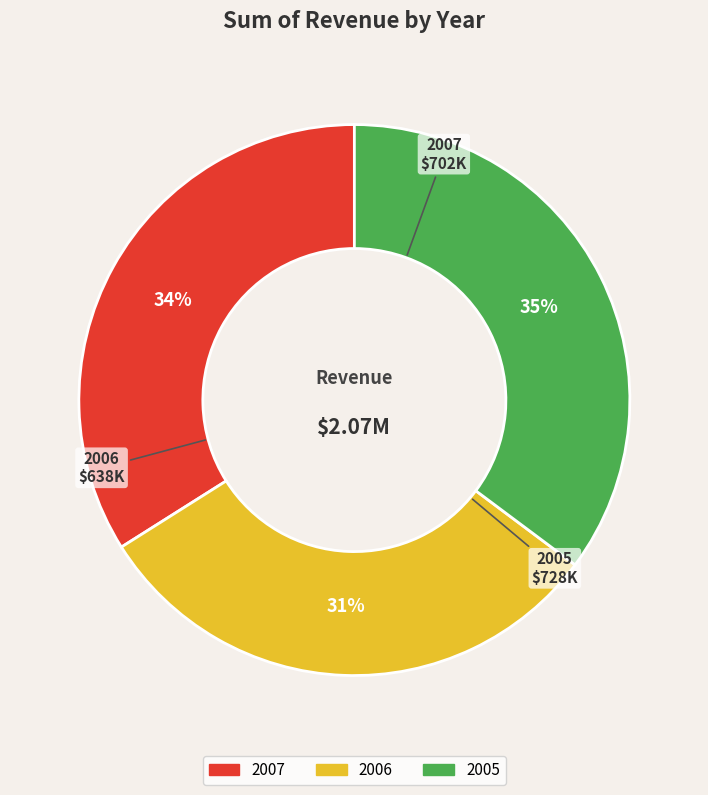

Is 2005 the majority of the pie?

No